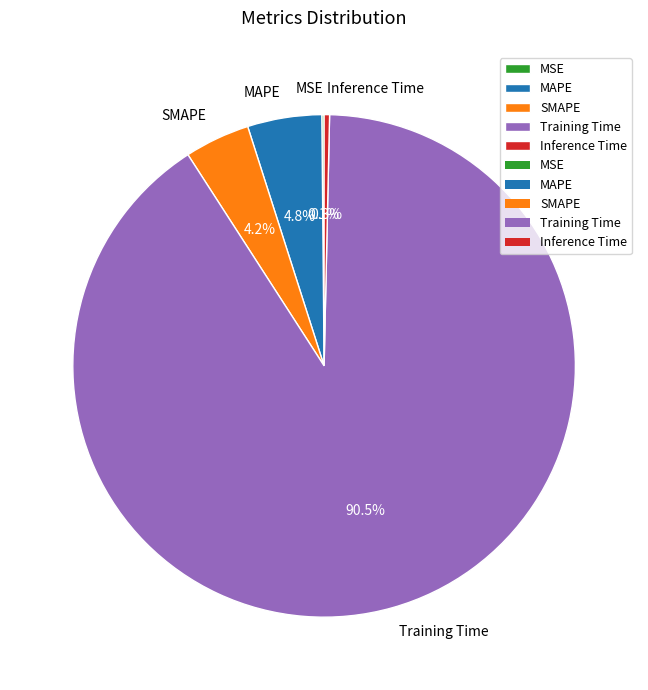

Which has a higher value, Training Time or SMAPE?

Training Time